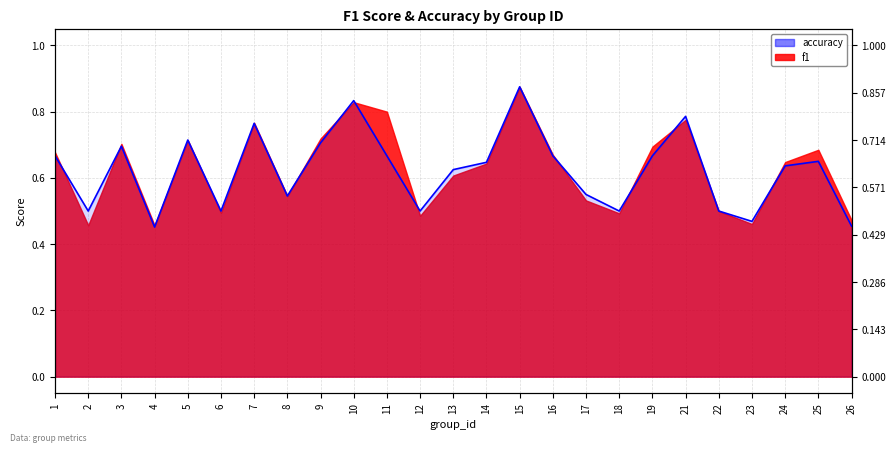

List the labels in order of value, largest first.

15, 10, 21, 7, 5, 9, 3, 1, 11, 16, 19, 25, 14, 24, 13, 17, 8, 2, 6, 12, 18, 22, 23, 26, 4